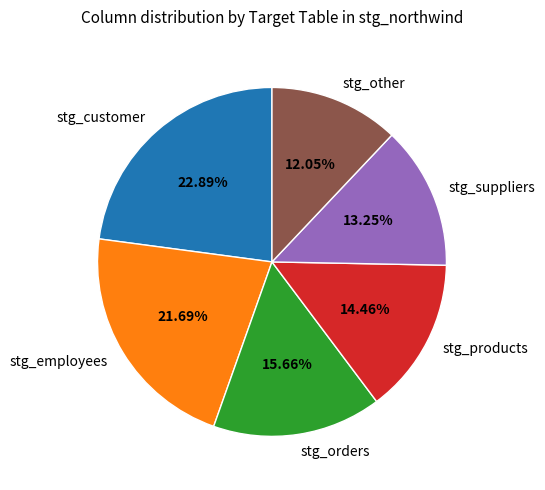

To the nearest percent, what is the combined percentage of stg_other and stg_suppliers?

25%